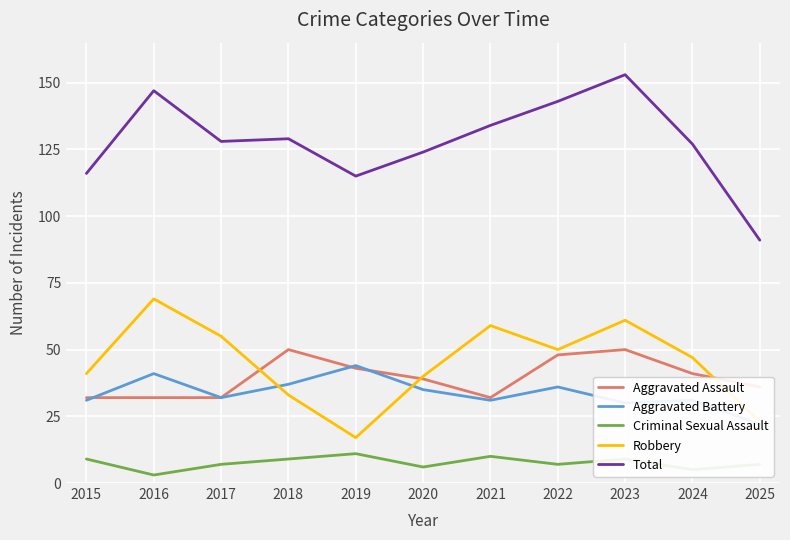

Which series has the widest spread of values?

Total